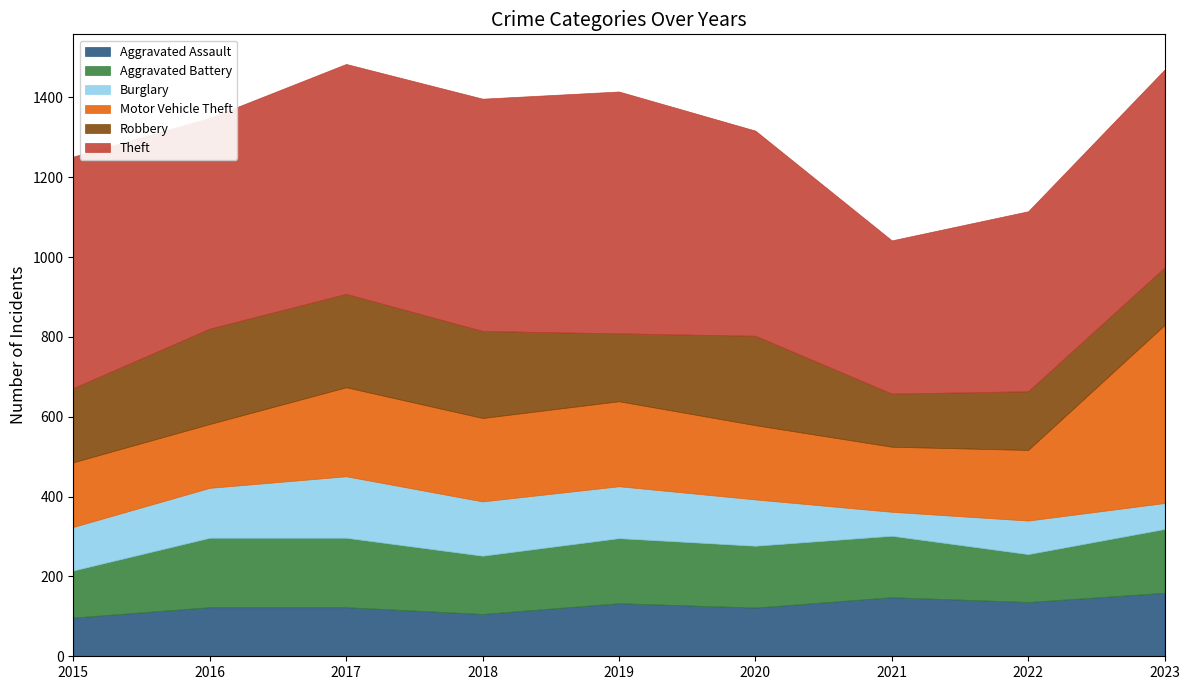

List the labels in order of Aggravated Assault value, largest first.

2023, 2021, 2022, 2019, 2016, 2017, 2020, 2018, 2015